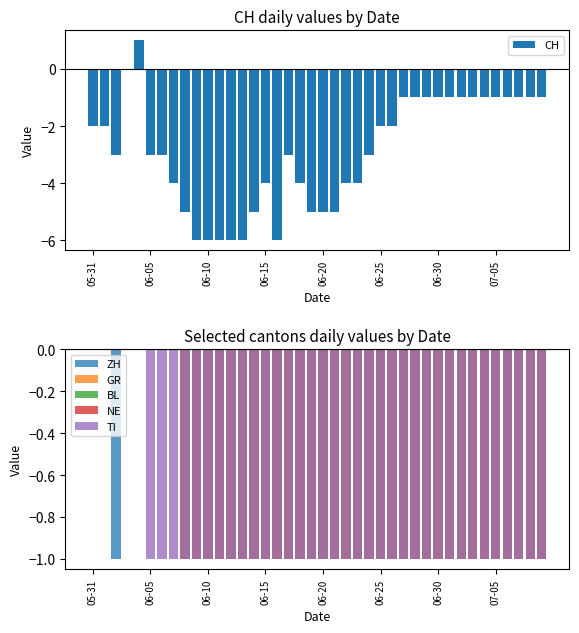

Are the bars grouped side by side (vs. stacked)?

Yes